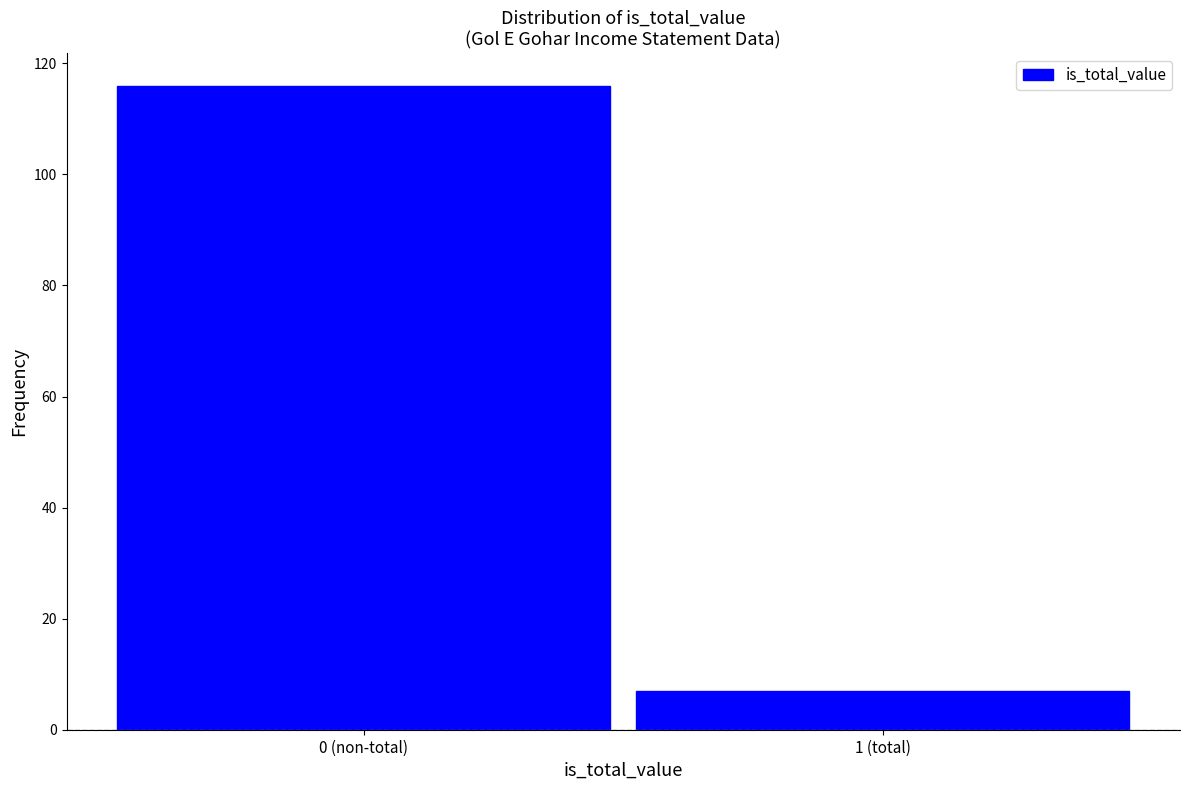

Reading left to right, what are all the values shown in this chart?

116	7